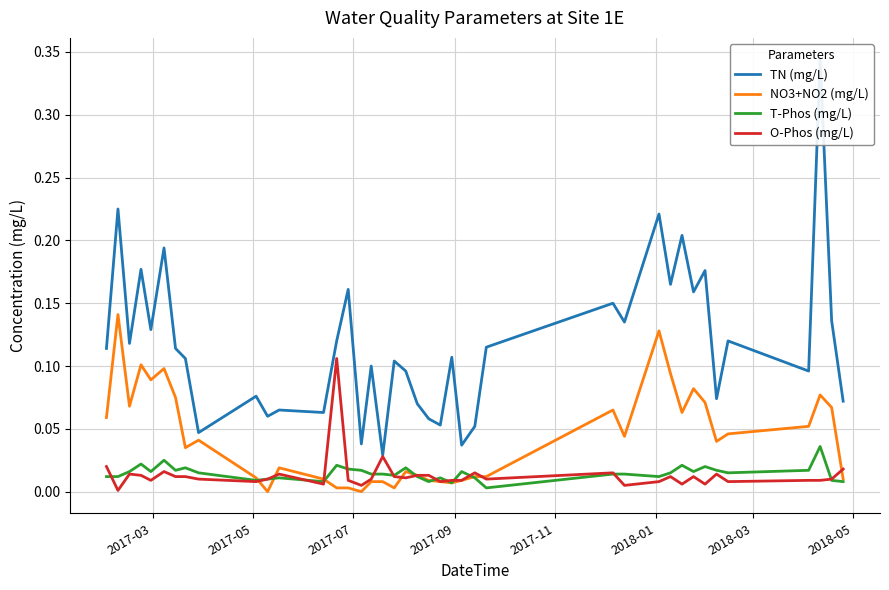

Is it true that TN (mg/L) equals 0.1 at 21?

False